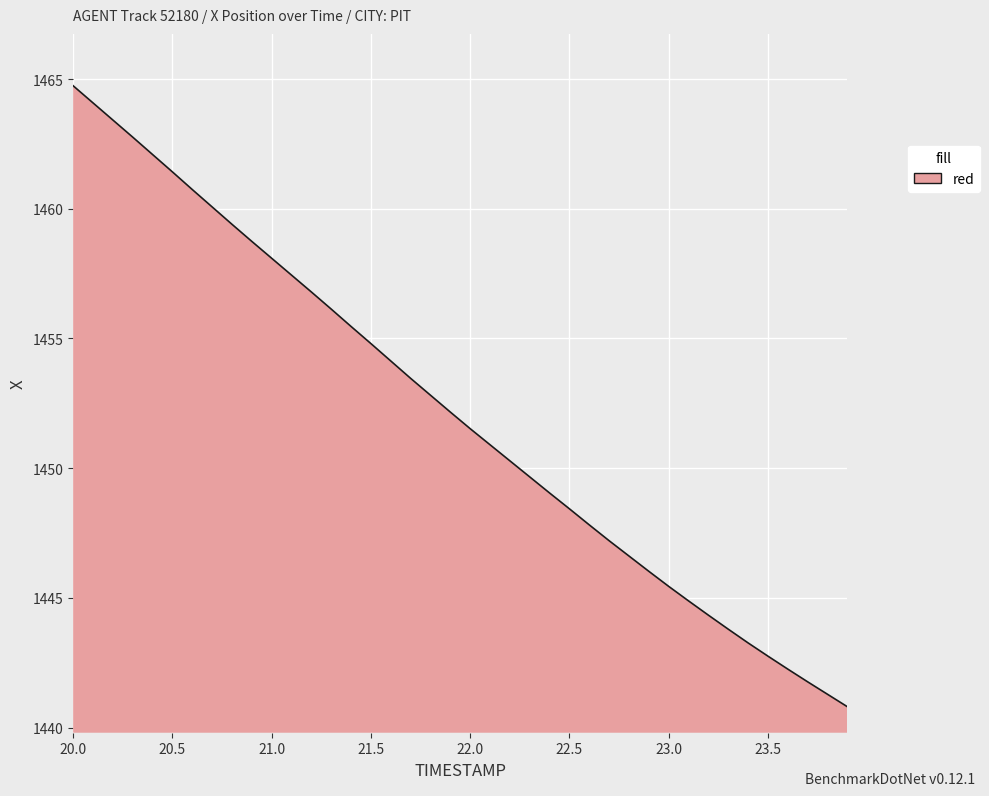

What is the difference between the maximum and minimum values?

23.9